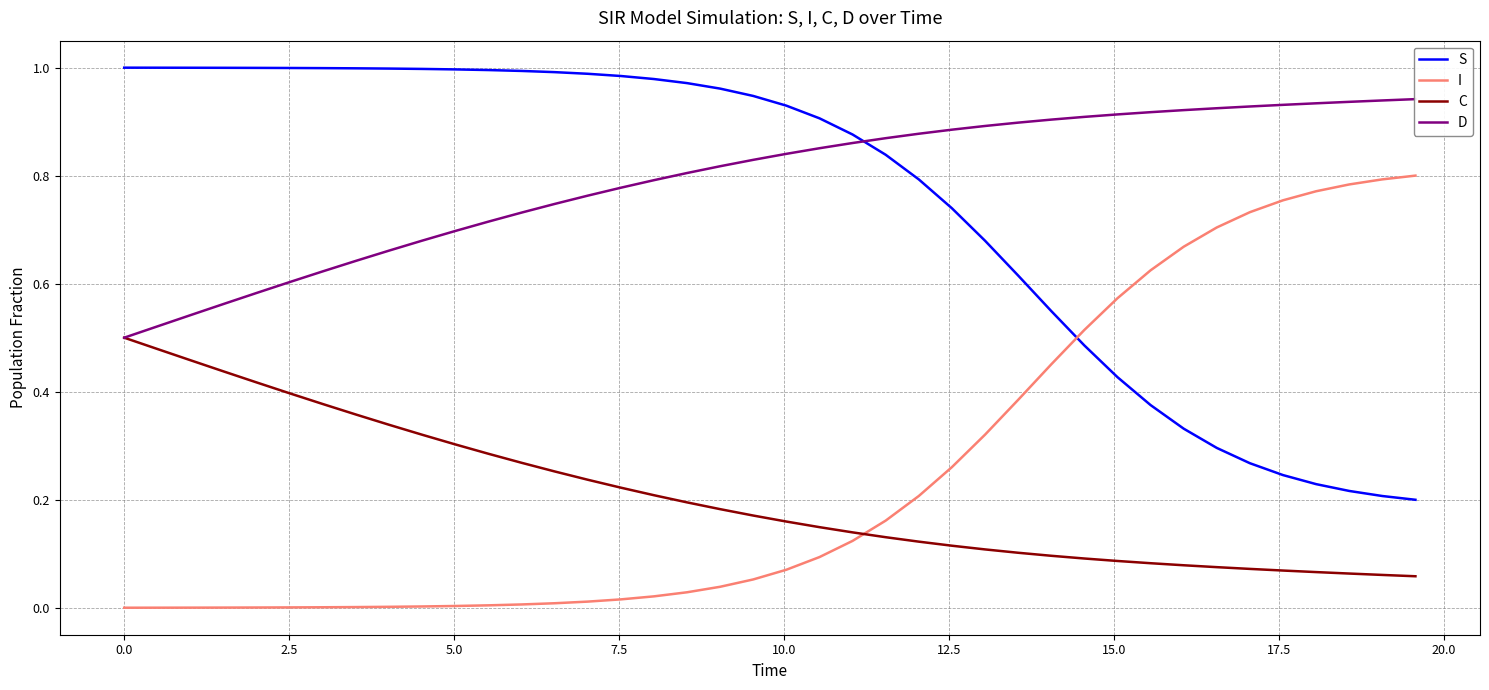

Reading left to right, extract all data points from this chart.

S: 1.0	1.0	1.0	1.0	1.0	1.0	1.0	1.0	1.0	1.0	1.0	1.0	1.0	1.0	1.0	1.0	1.0	1.0	1.0	0.9	0.9	0.9	0.9	0.8	0.8	0.7	0.7	0.6	0.5	0.5	0.4	0.4	0.3	0.3	0.3	0.2	0.2	0.2	0.2	0.2
I: 0.0	0.0	0.0	0.0	0.0	0.0	0.0	0.0	0.0	0.0	0.0	0.0	0.0	0.0	0.0	0.0	0.0	0.0	0.0	0.1	0.1	0.1	0.1	0.2	0.2	0.3	0.3	0.4	0.5	0.5	0.6	0.6	0.7	0.7	0.7	0.8	0.8	0.8	0.8	0.8
C: 0.5	0.5	0.5	0.4	0.4	0.4	0.4	0.4	0.3	0.3	0.3	0.3	0.3	0.3	0.2	0.2	0.2	0.2	0.2	0.2	0.2	0.1	0.1	0.1	0.1	0.1	0.1	0.1	0.1	0.1	0.1	0.1	0.1	0.1	0.1	0.1	0.1	0.1	0.1	0.1
D: 0.5	0.5	0.5	0.6	0.6	0.6	0.6	0.6	0.7	0.7	0.7	0.7	0.7	0.7	0.8	0.8	0.8	0.8	0.8	0.8	0.8	0.9	0.9	0.9	0.9	0.9	0.9	0.9	0.9	0.9	0.9	0.9	0.9	0.9	0.9	0.9	0.9	0.9	0.9	0.9